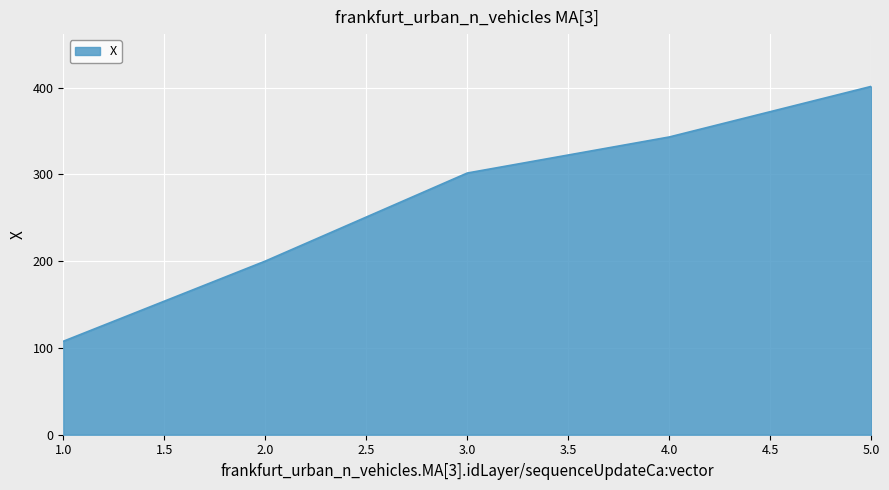

How many lines are shown in the chart?

1